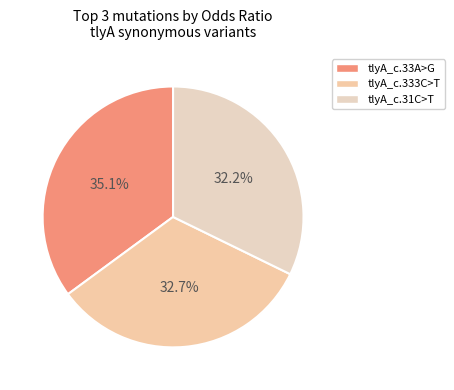

How many slices are in this pie chart?

3